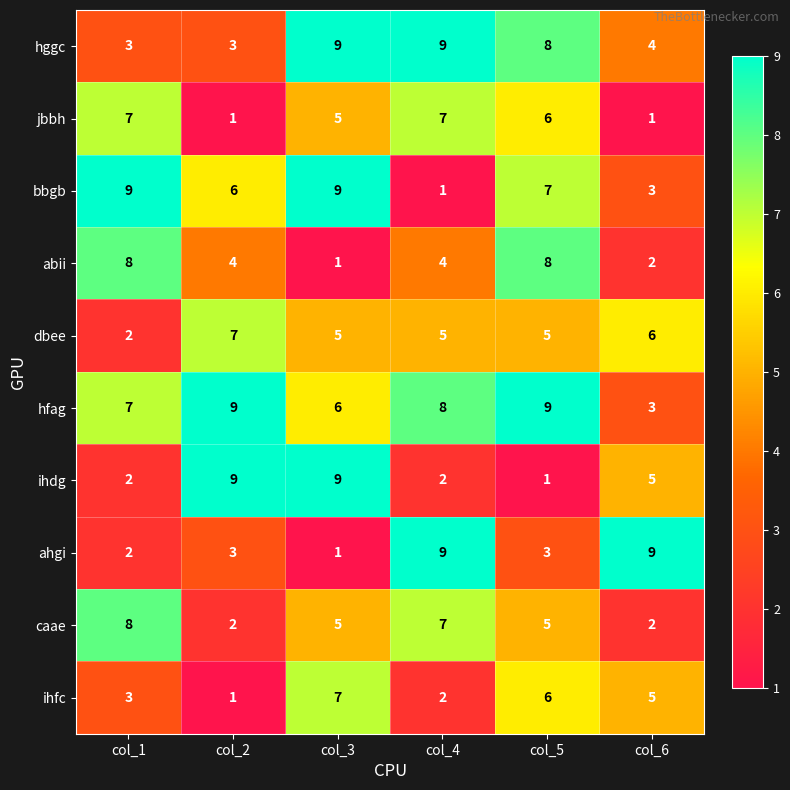

What is the maximum value for ihfc?

7